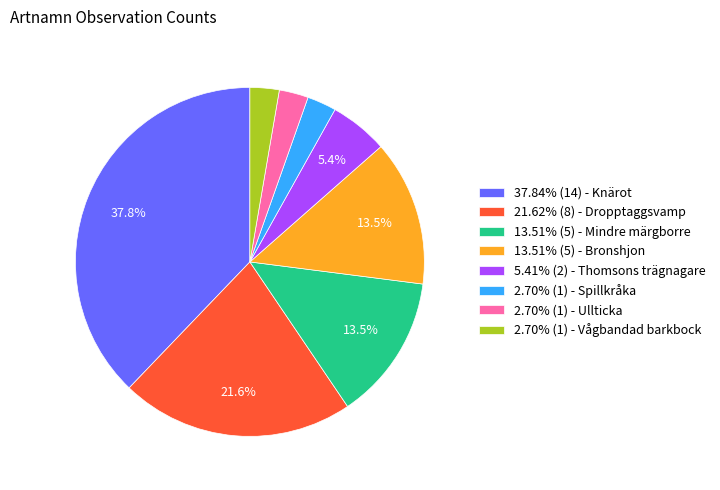

How many segments does this pie chart have?

8